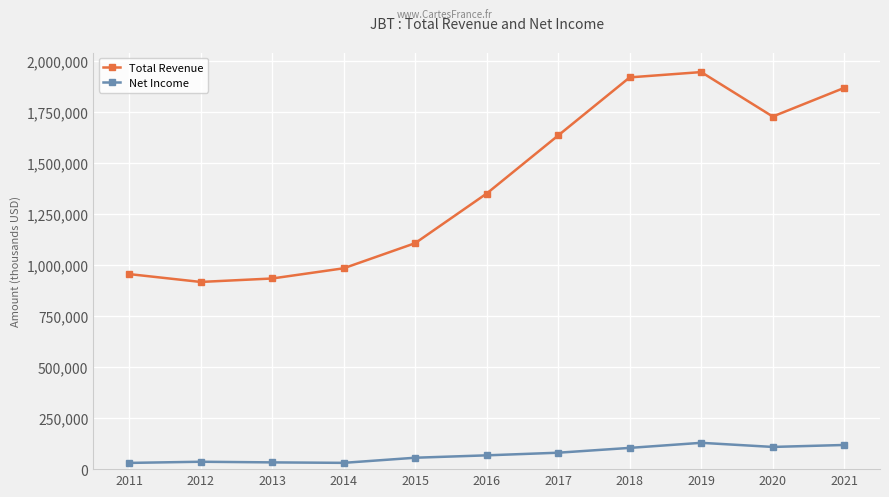

Does the chart display data point markers on the line(s)?

Yes